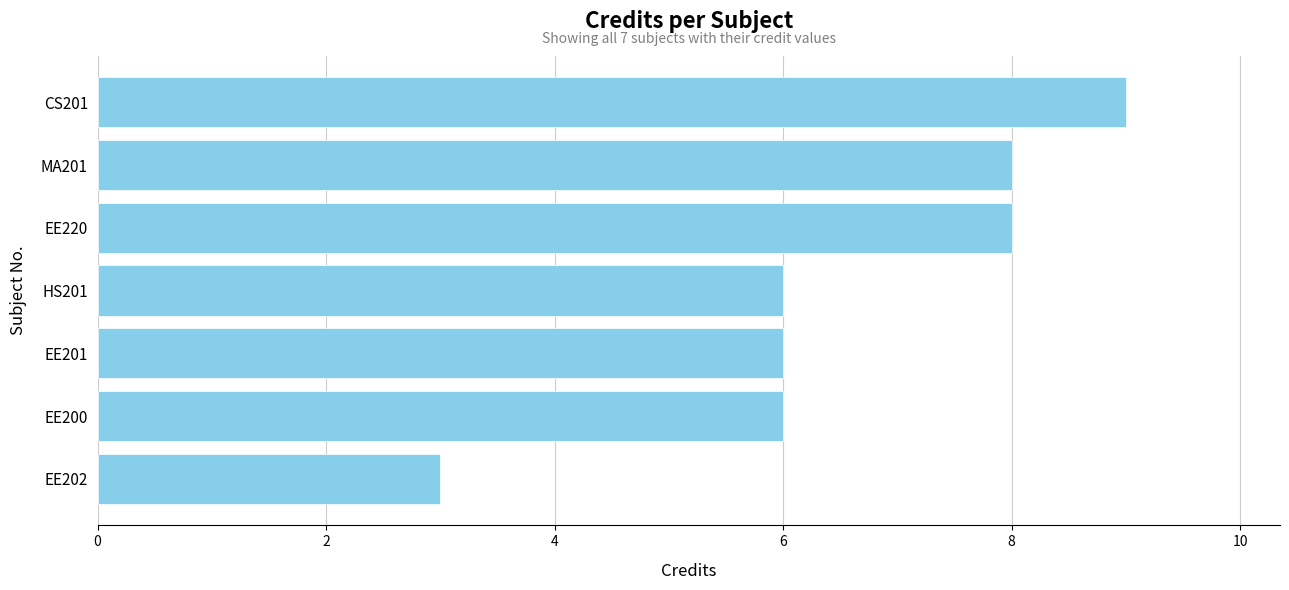

How many bars are there in total?

7